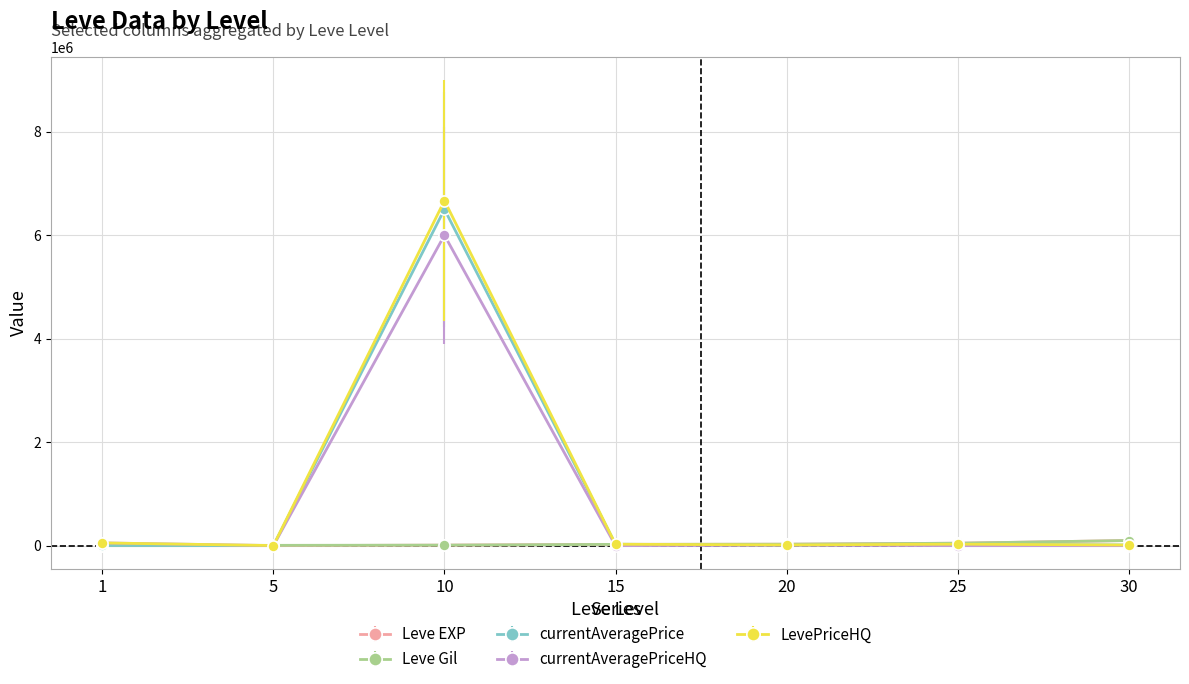

Which series changed the most between 10 and 30?

LevePriceHQ